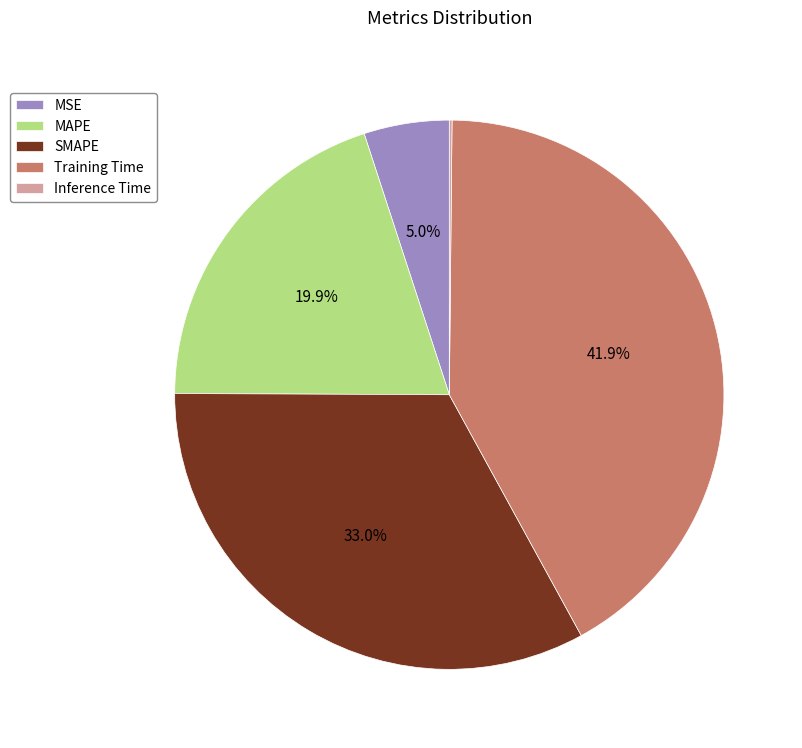

Which category has the biggest portion of the pie?

Training Time